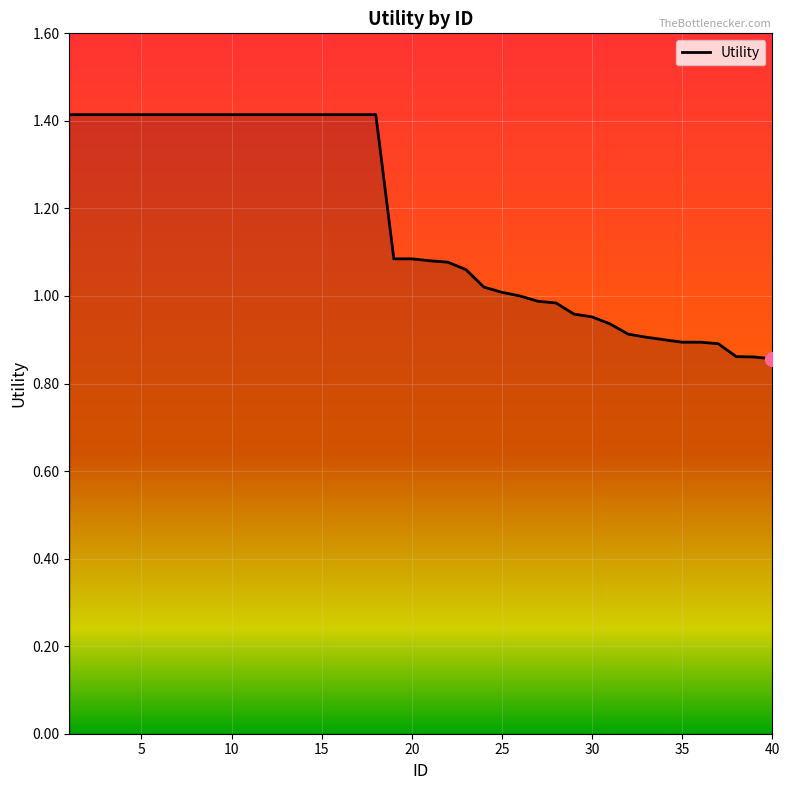

What is the difference between the maximum and minimum values?

0.6